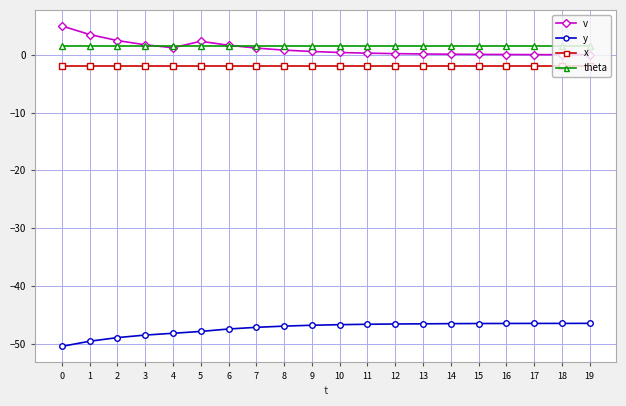

True or false: theta and x intersect in this chart.

False